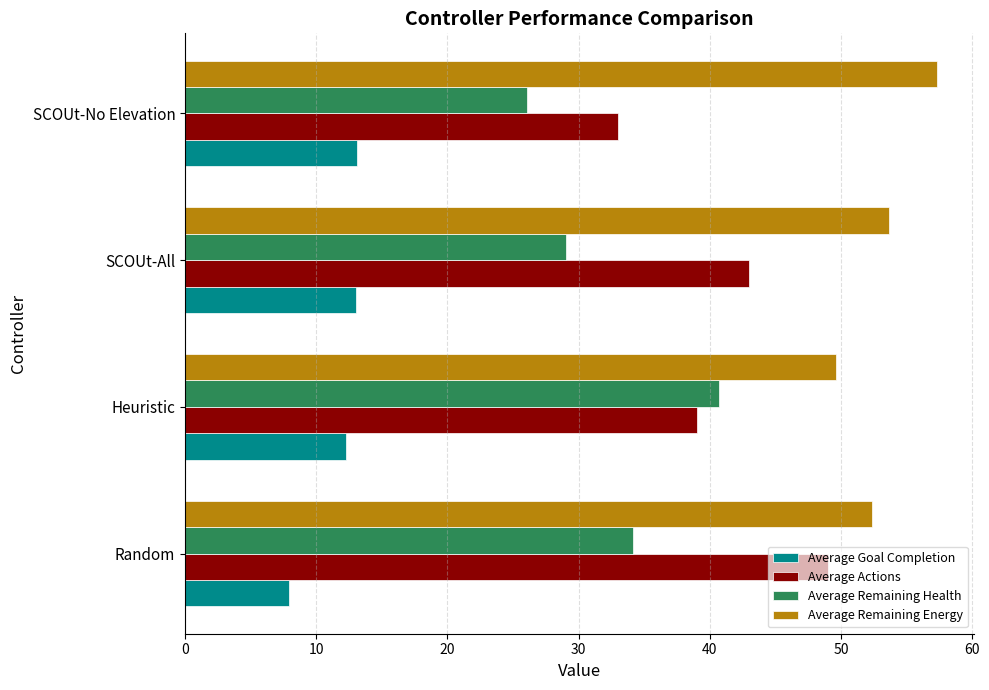

Which series has the largest total across all categories?

Average Remaining Energy